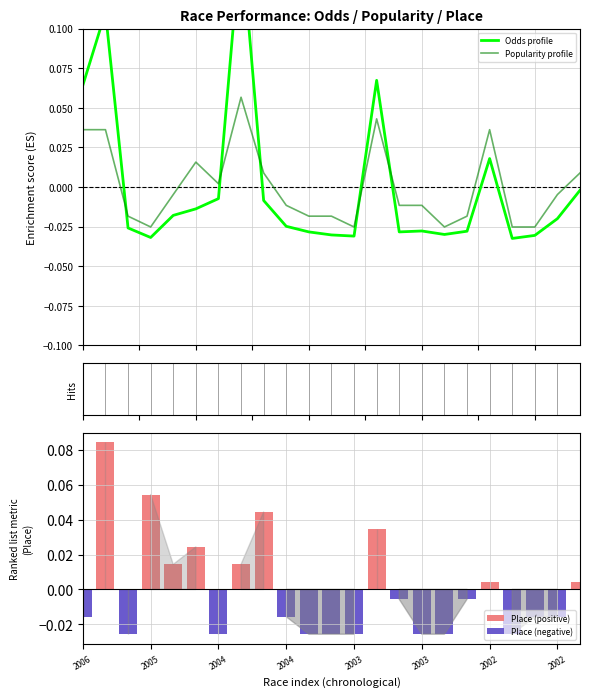

At which label does Popularity first exceed 0?

2006